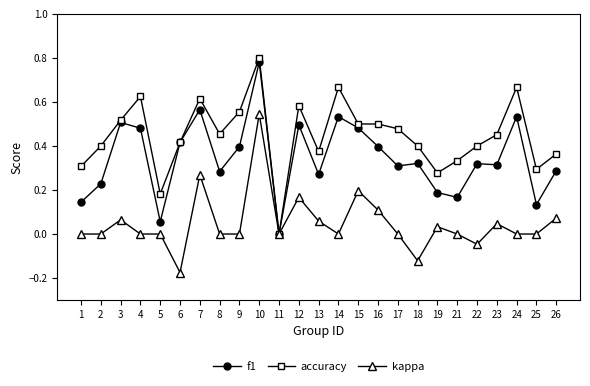

At 13, list the series in order from smallest to largest.

kappa, f1, accuracy